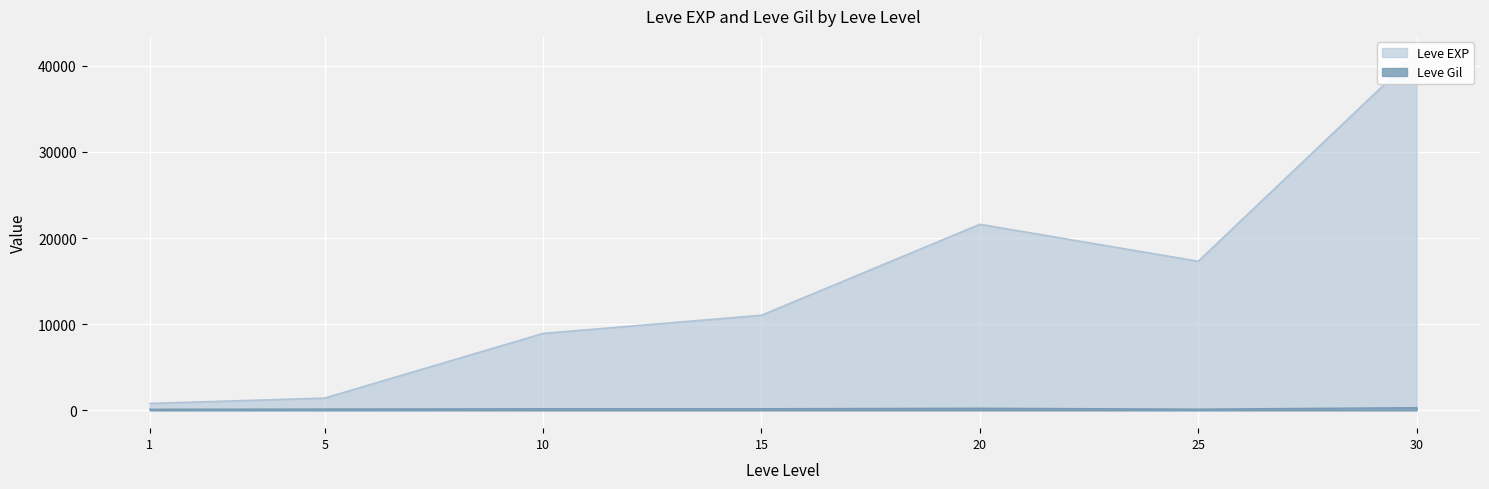

What is the maximum value for Leve EXP?

41410